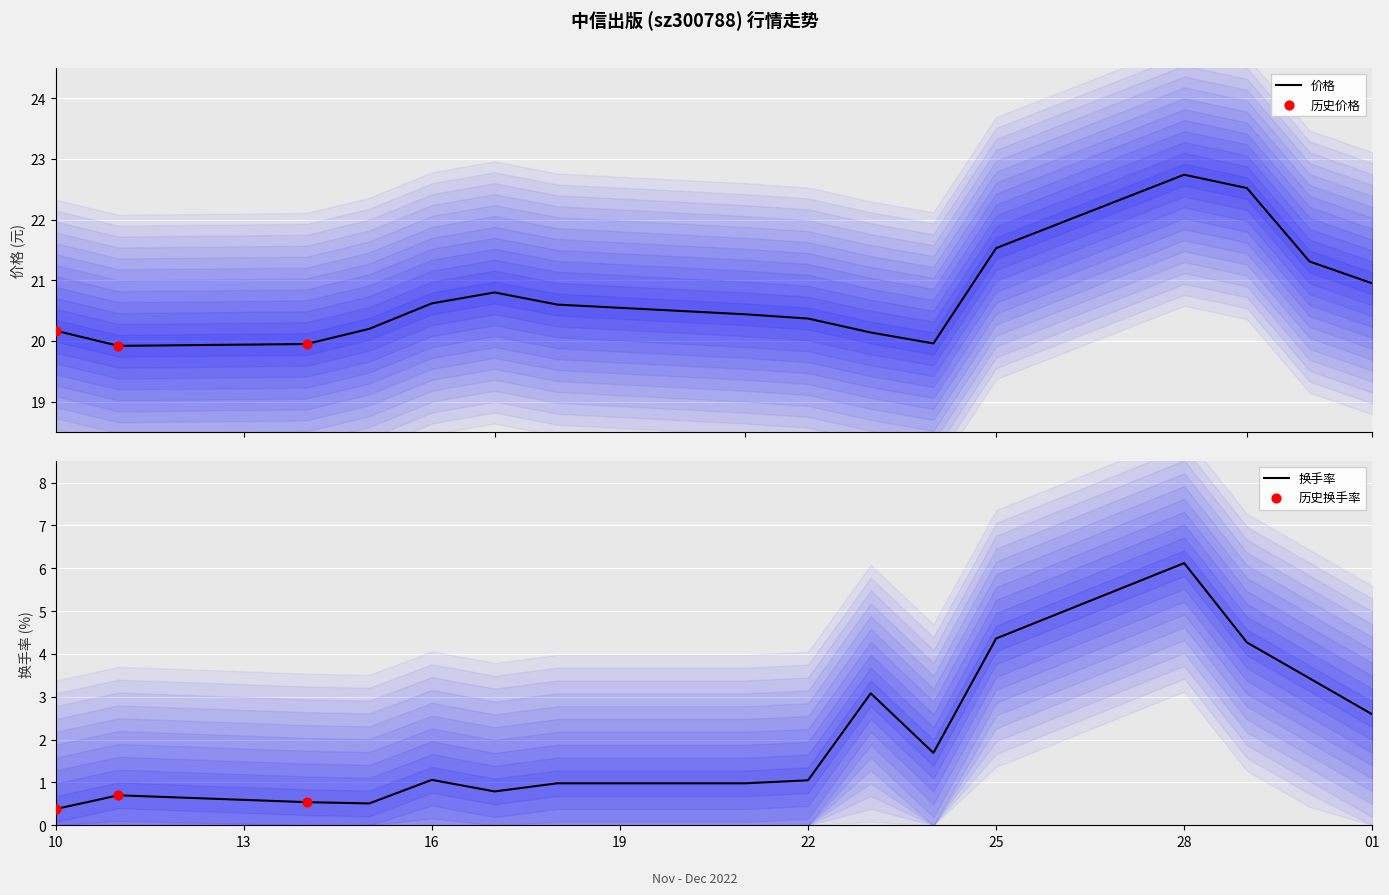

What is the maximum value for 价格?

22.7